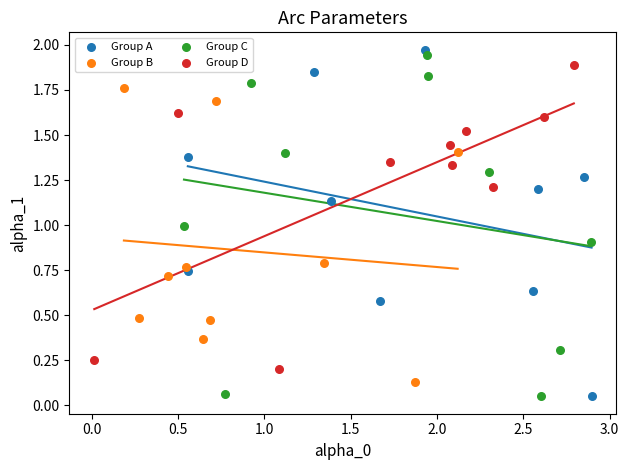

What are all the series names shown in the legend?

Group A, Group B, Group C, Group D